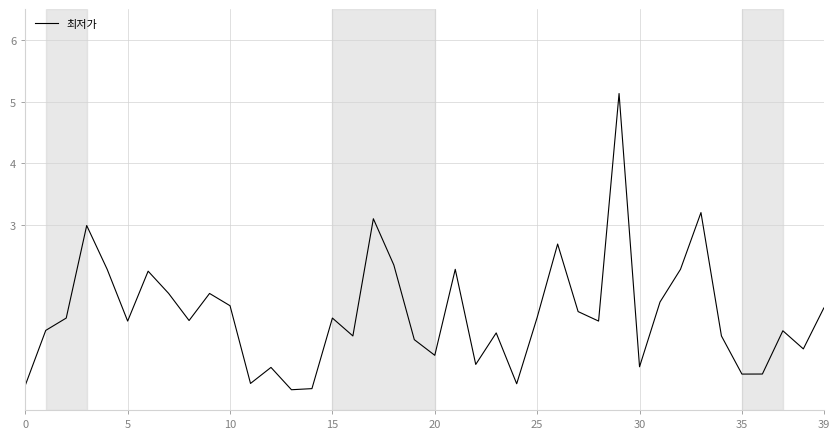

What is the difference between the maximum and minimum values?

4.8